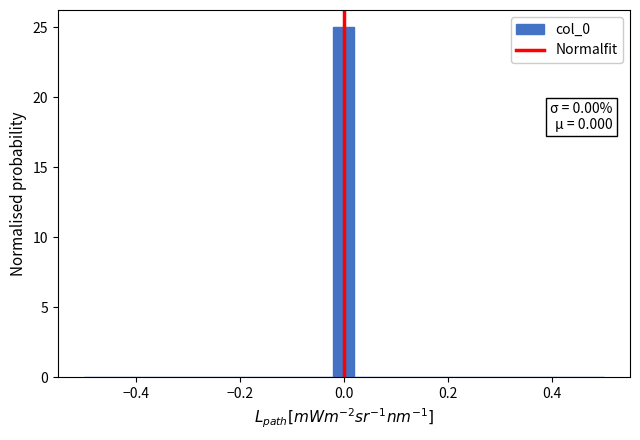

Around what value on the x-axis is the tallest bar? Give the approximate position of its centre, as read against the axis.

0.00